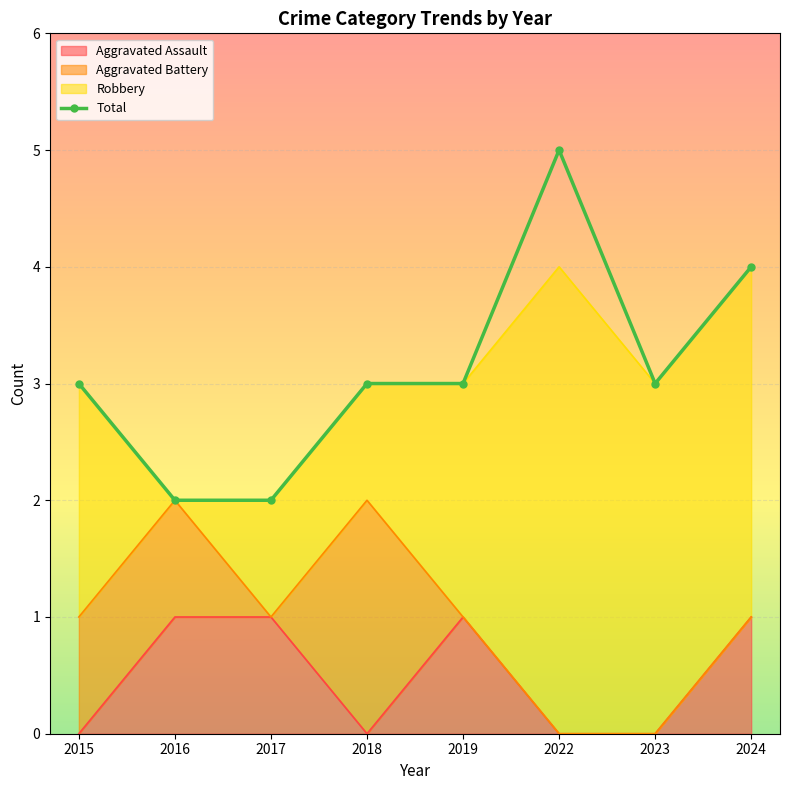

The chart shows a value of 3 at 2023. True or false?

True